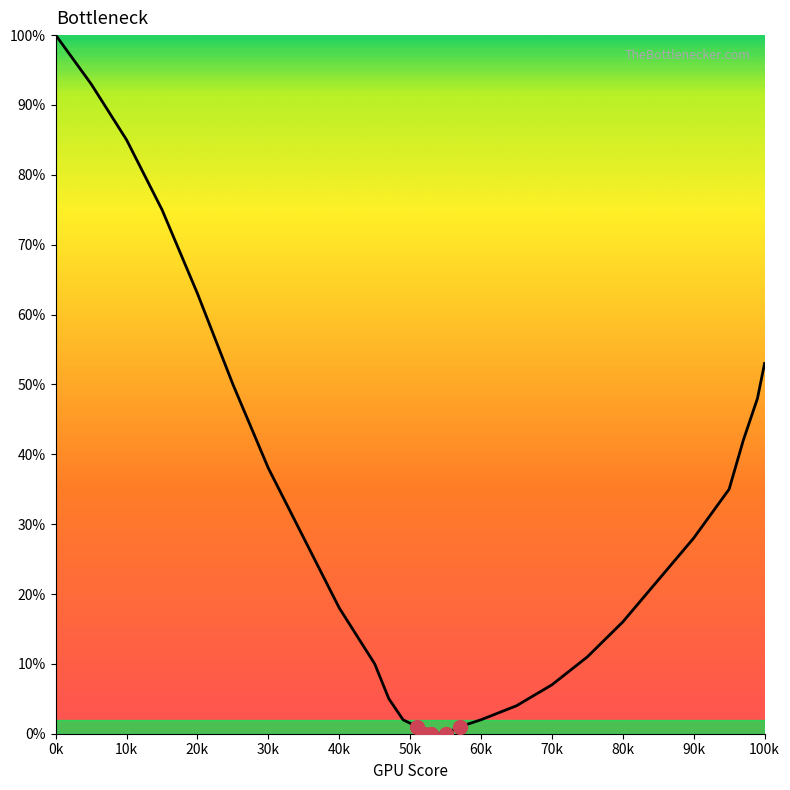

What is the difference between the maximum and minimum values?

100